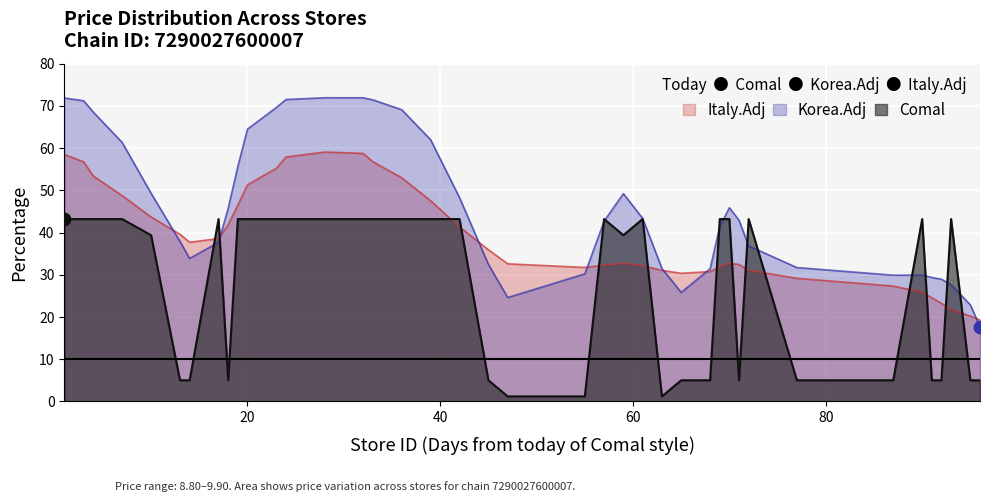

What is the ratio of the value at 61 to the value at 42?

1.0